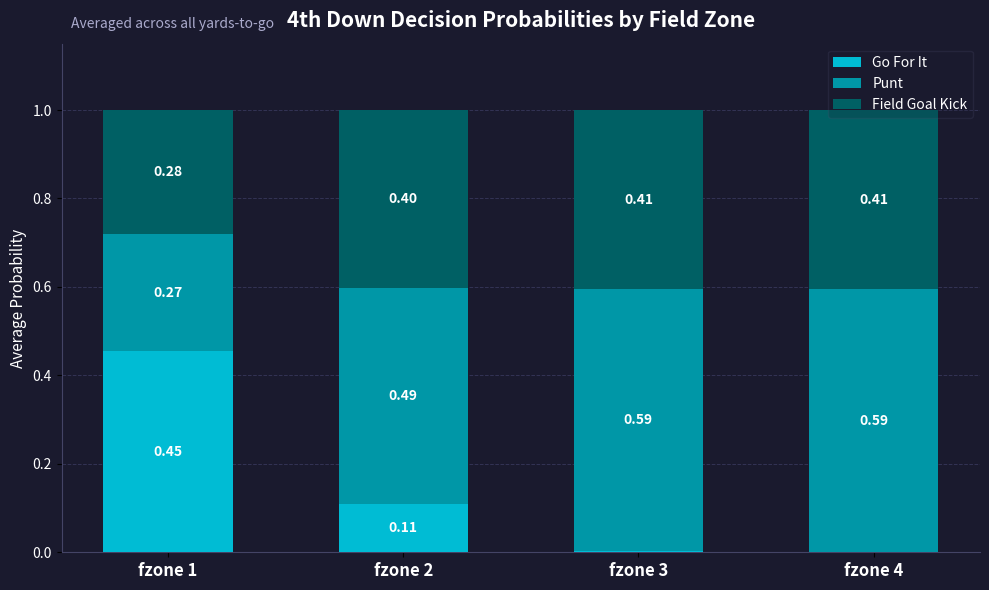

What is the total value across all series at fzone 4?

1.0